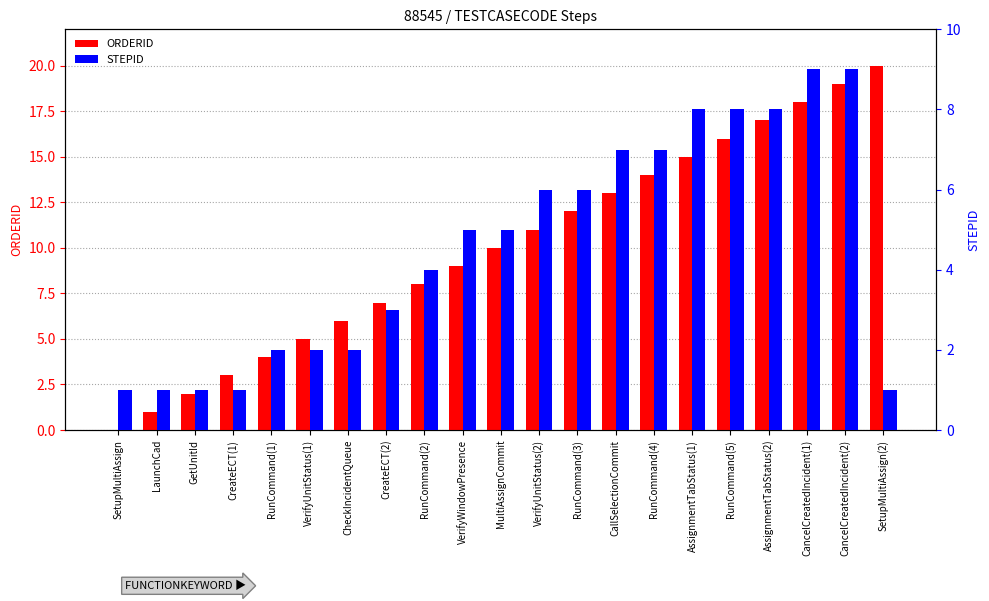

How many categories are shown in the chart?

21